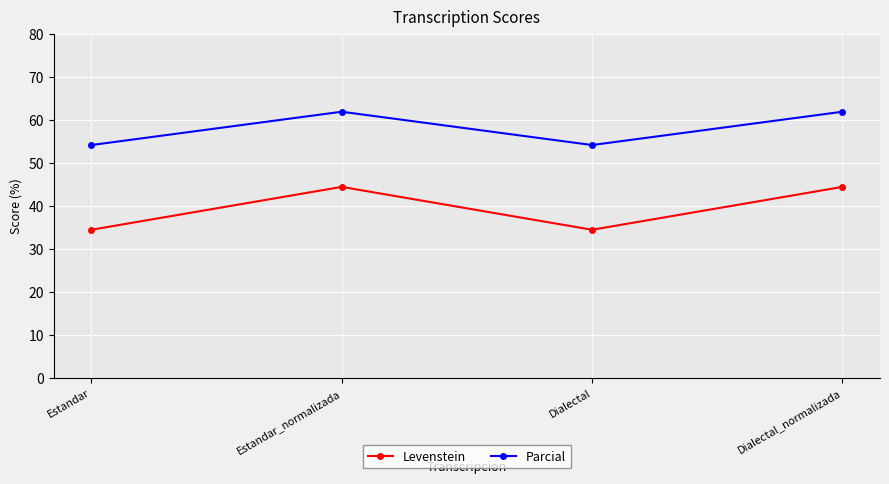

What is the lowest value of the Levenstein series?

34.5